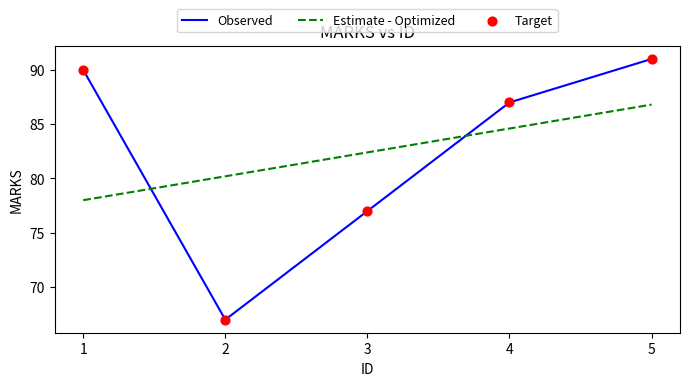

What is the total value across all series at 4?

171.6